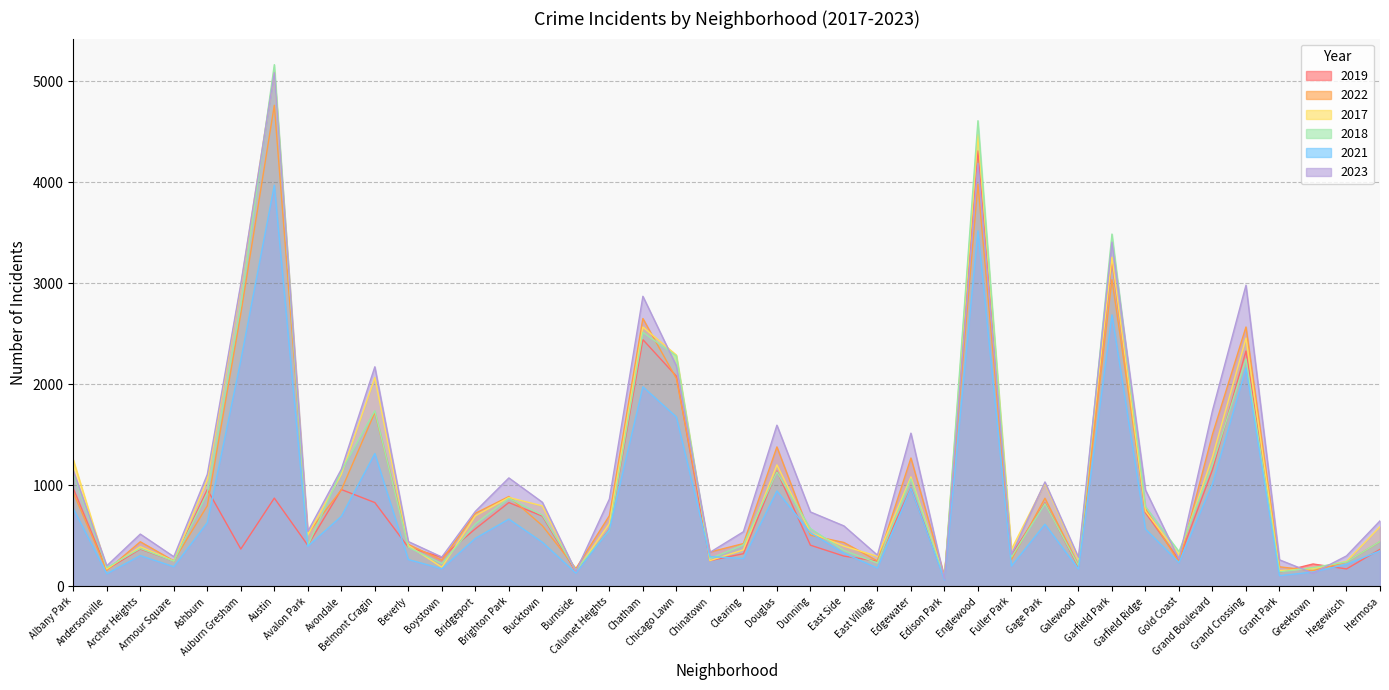

How many times do 2021 and 2018 cross each other?

4